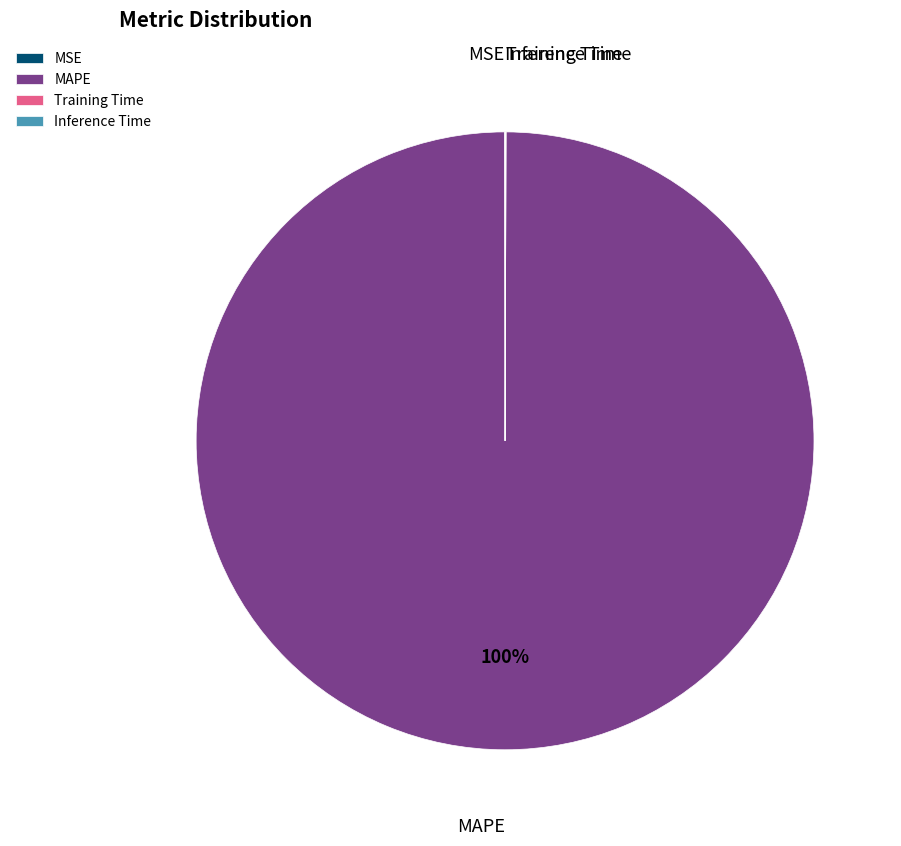

Which category has the biggest portion of the pie?

MAPE